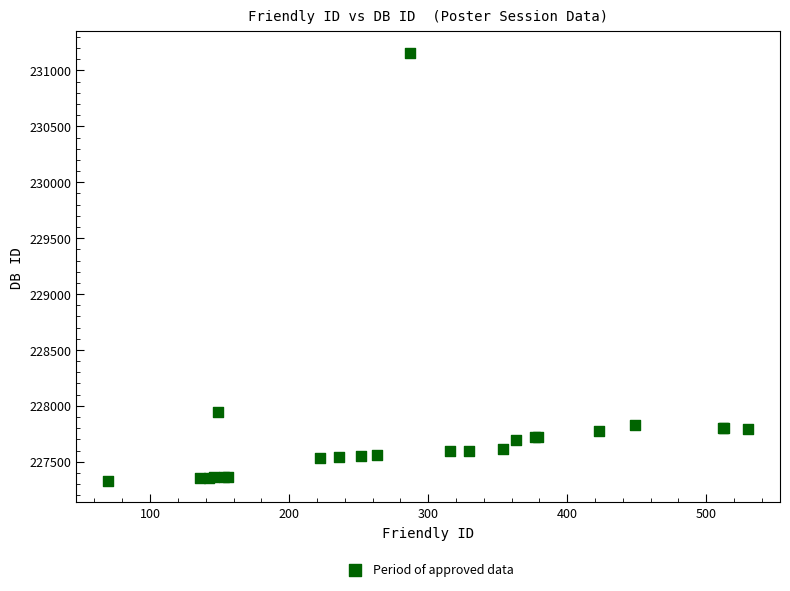

What Y value in the scatter plot is closest to 229242?

227946